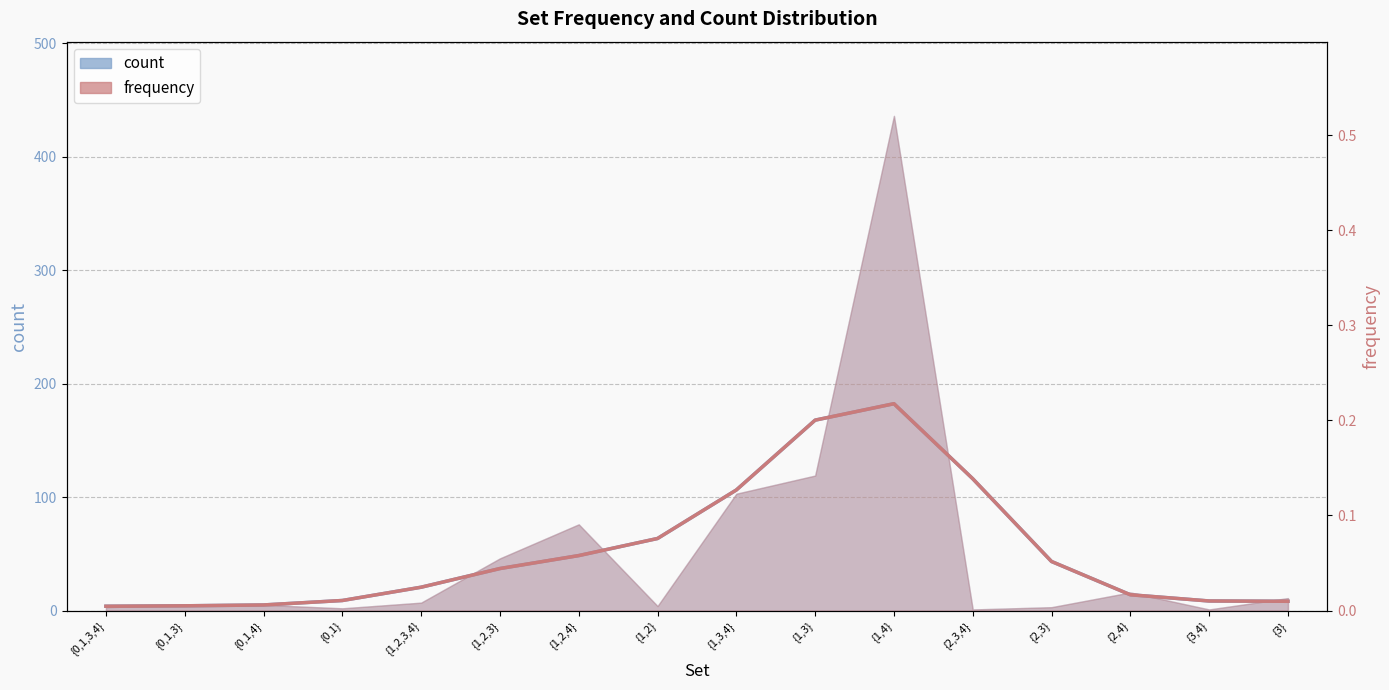

How many interior local peaks does the frequency (smoothed) series have?

1